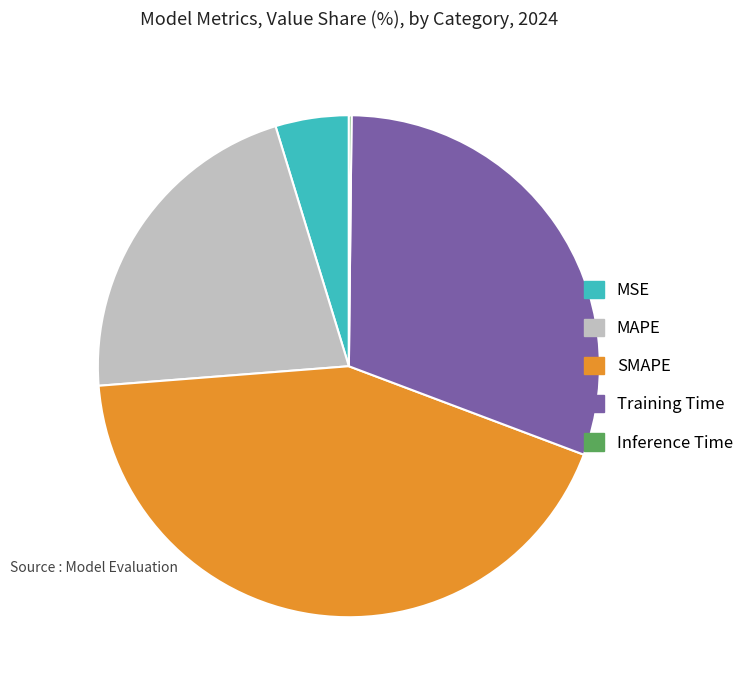

Which category has the biggest portion of the pie?

SMAPE